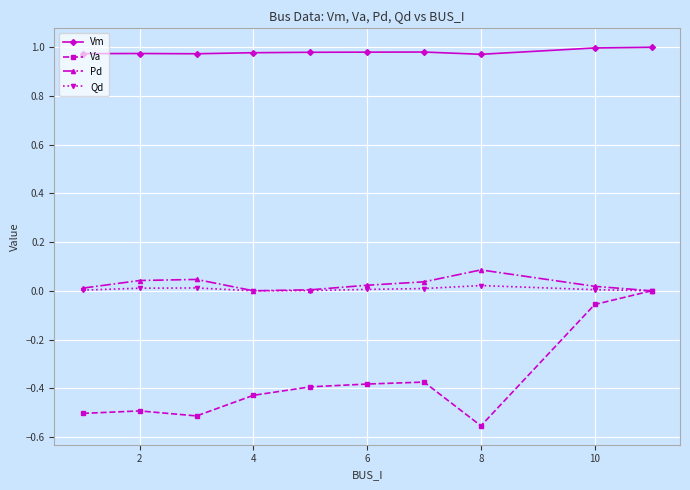

Which series has the widest spread of values?

Va